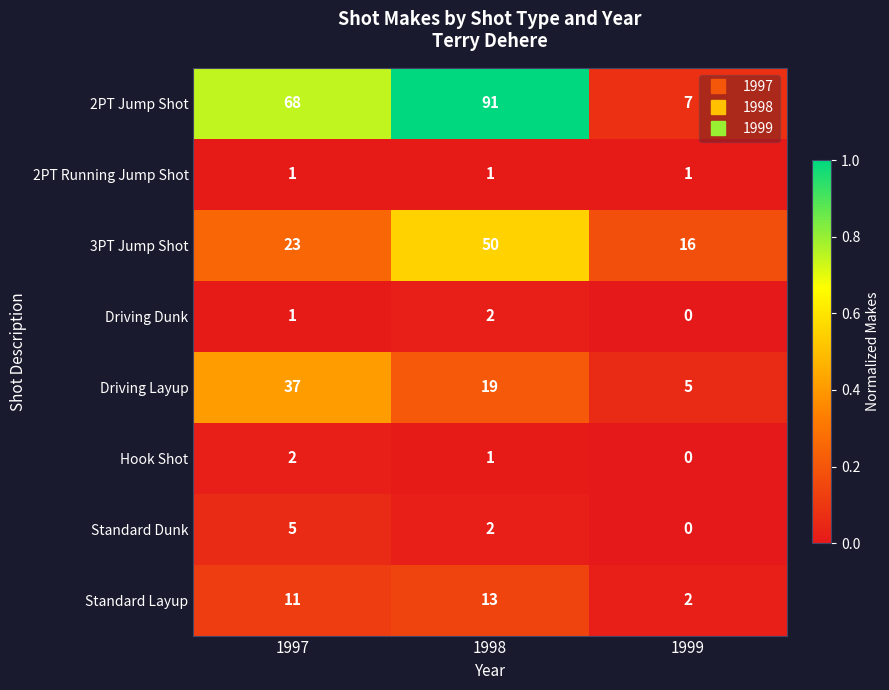

Which series changed the most between 1997 and 1998?

3PT Jump Shot